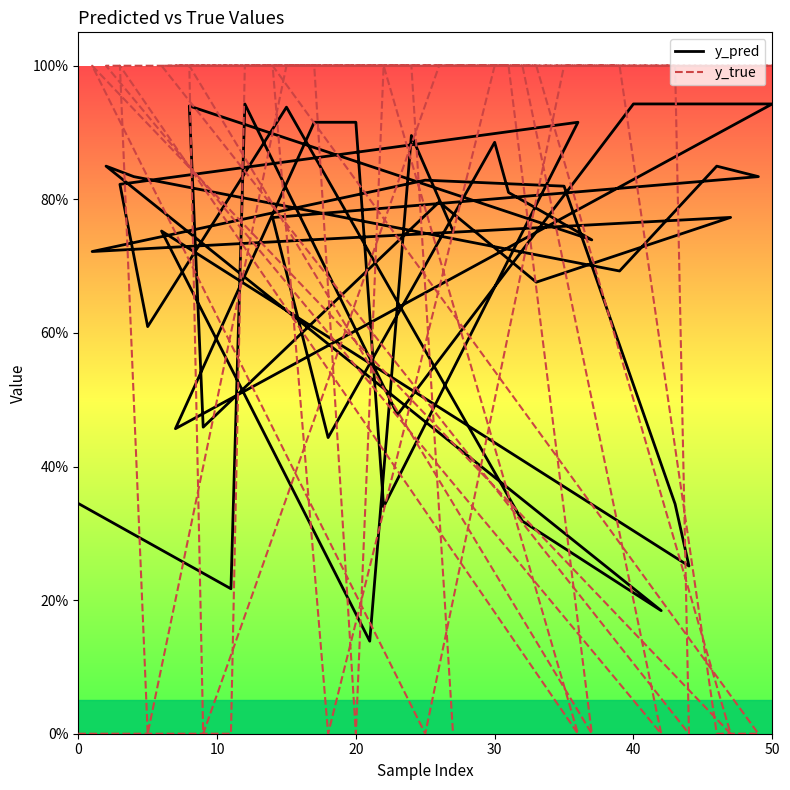

Which series ends up on top after the final intersection of y_pred and y_true?

y_pred